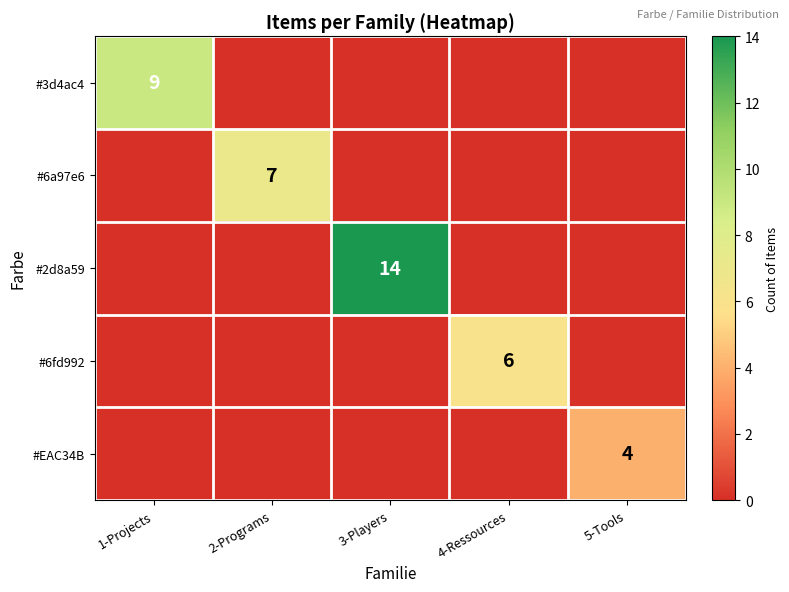

What is the spread (max minus min) of values at 2-Programs?

7